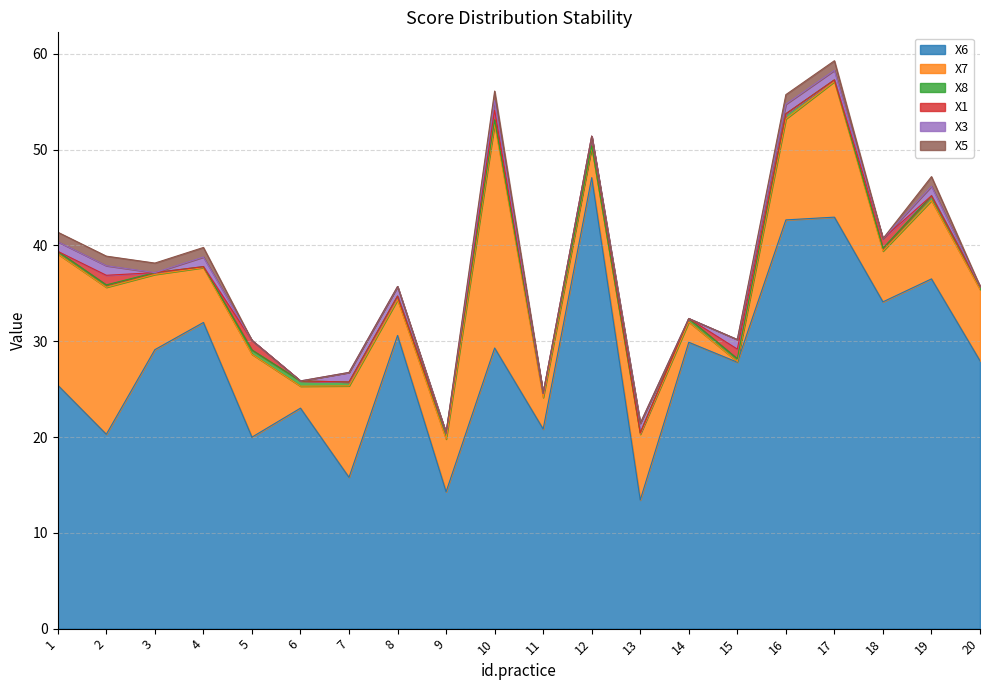

At 20, list the series in order from largest to smallest.

X6, X7, X8, X1, X3, X5